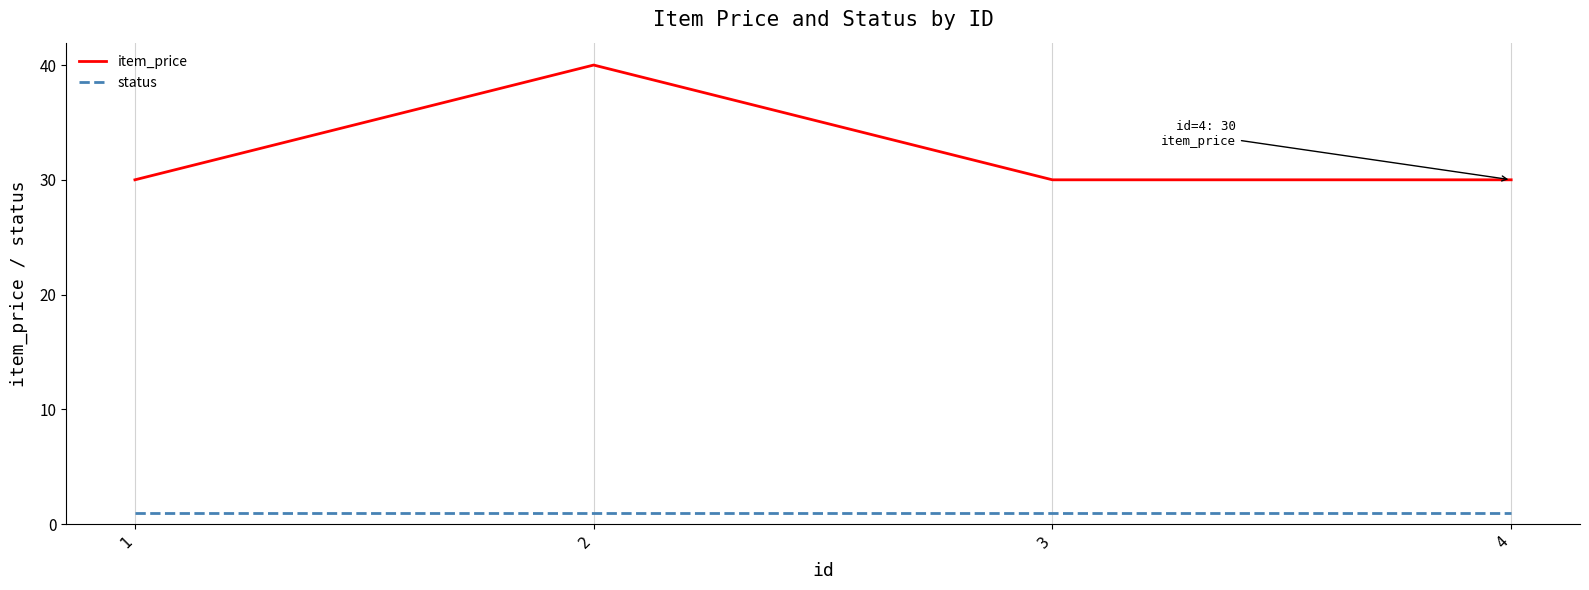

At which label does item_price reach its peak?

2